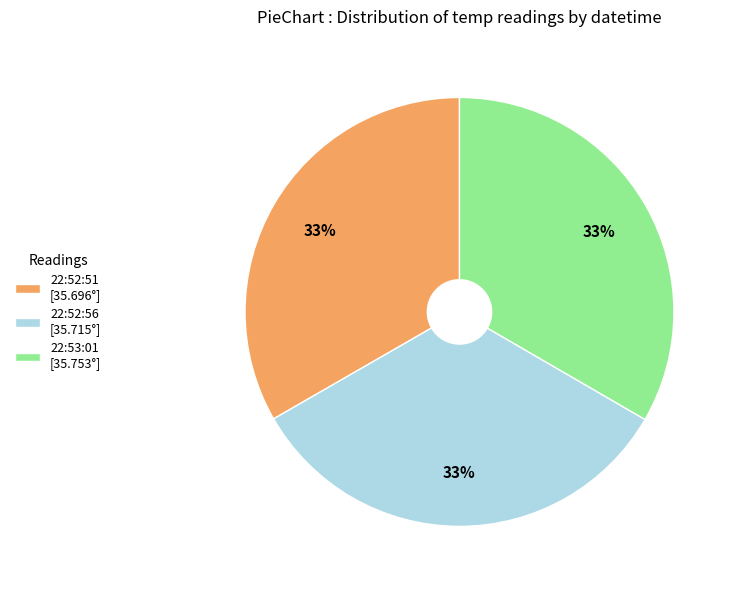

Do 22:52:56 [35.715°] and 22:52:51 [35.696°] together represent more than half of the pie?

Yes